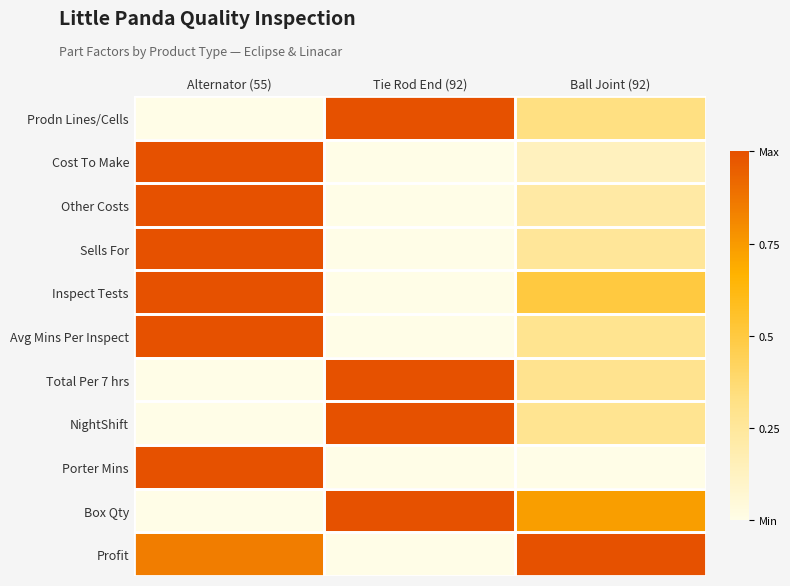

Between Alternator (55) and Ball Joint (92), which series saw the biggest shift?

Porter Mins